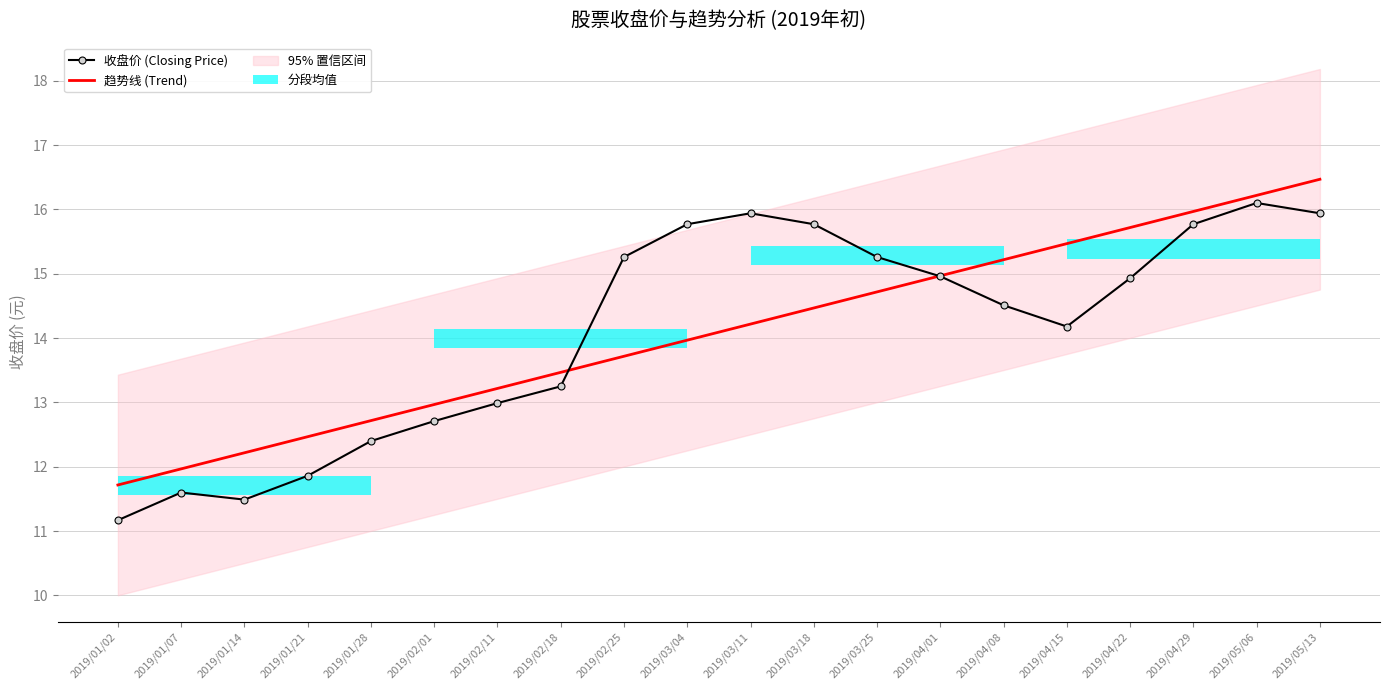

Which series has the largest range (max minus min)?

收盘价 (Closing Price)